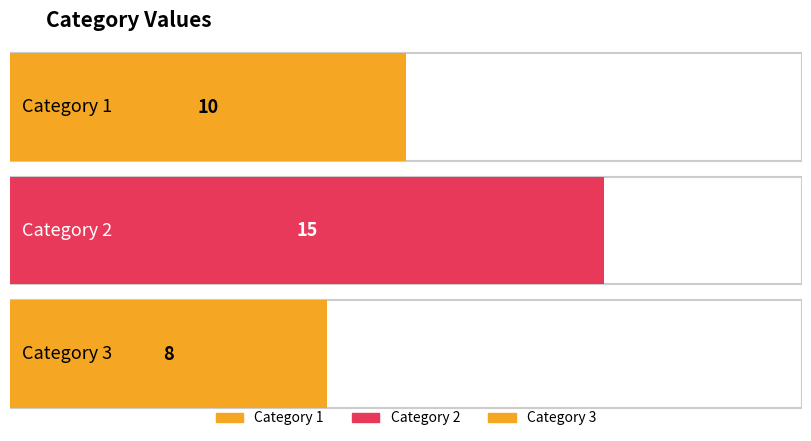

What is the smallest value displayed?

8